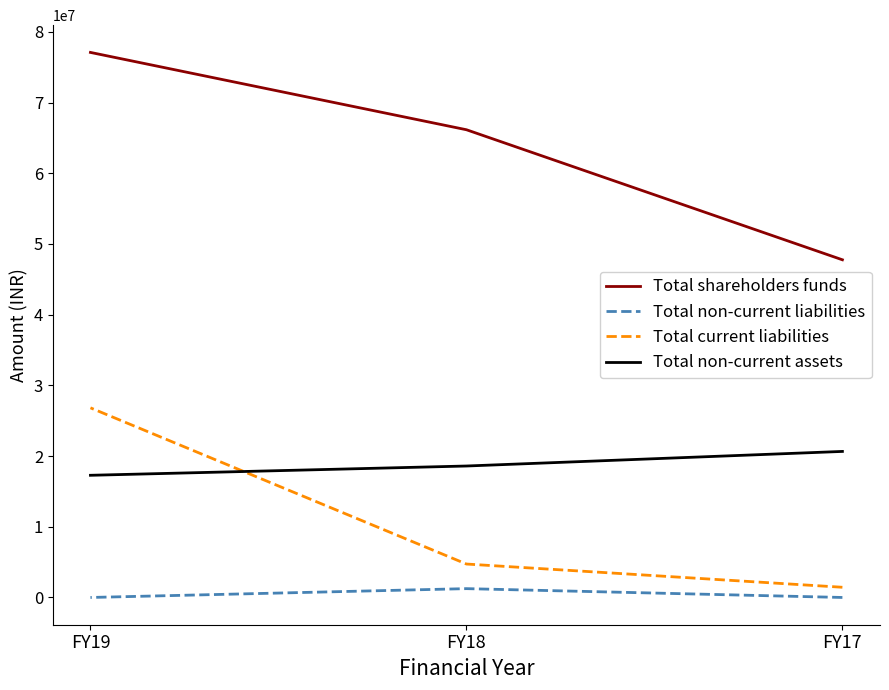

Which series changed the most between FY18 and FY19?

Total current liabilities